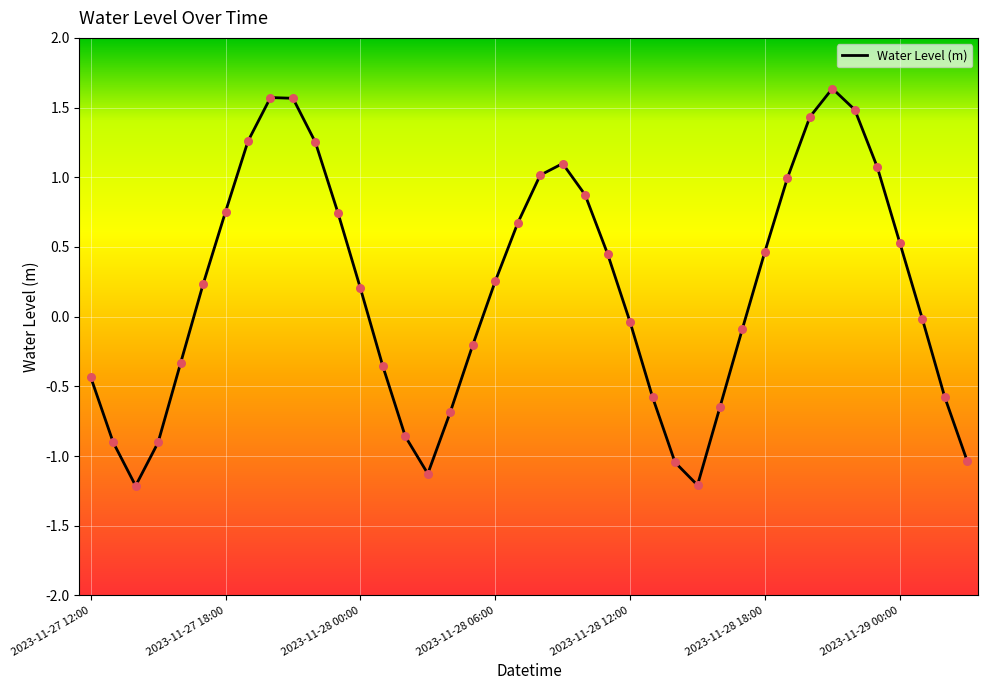

What is the difference between the maximum and minimum values?

2.9